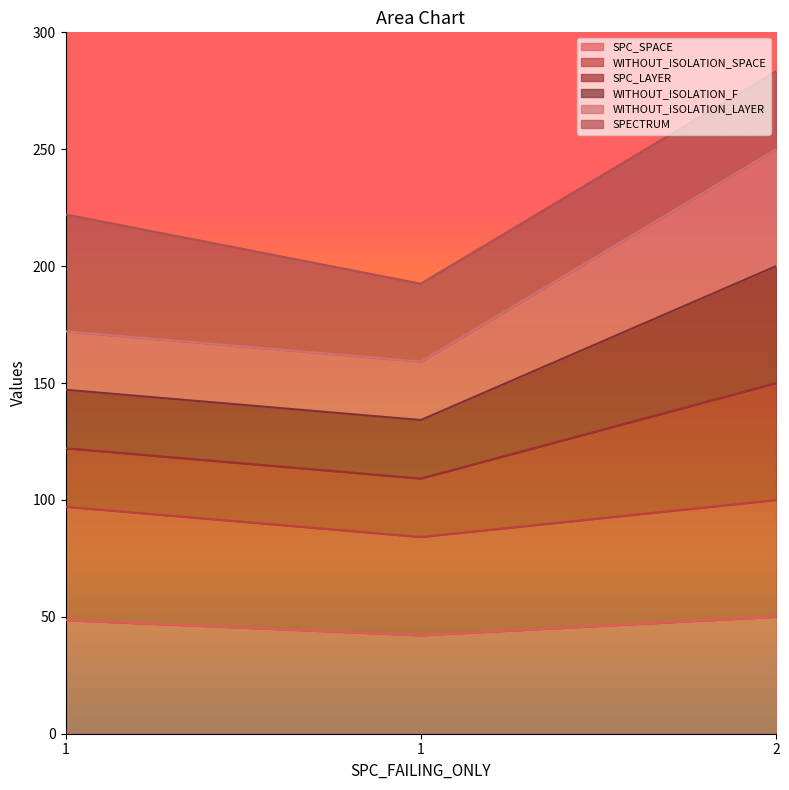

Which category has the lowest value in the WITHOUT_ISOLATION_F series?

1